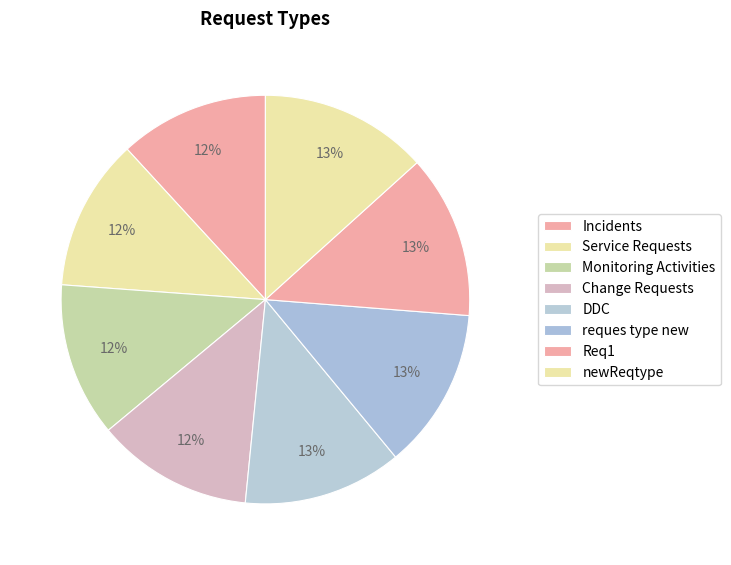

Is it true that Change Requests is 12% of the pie?

True